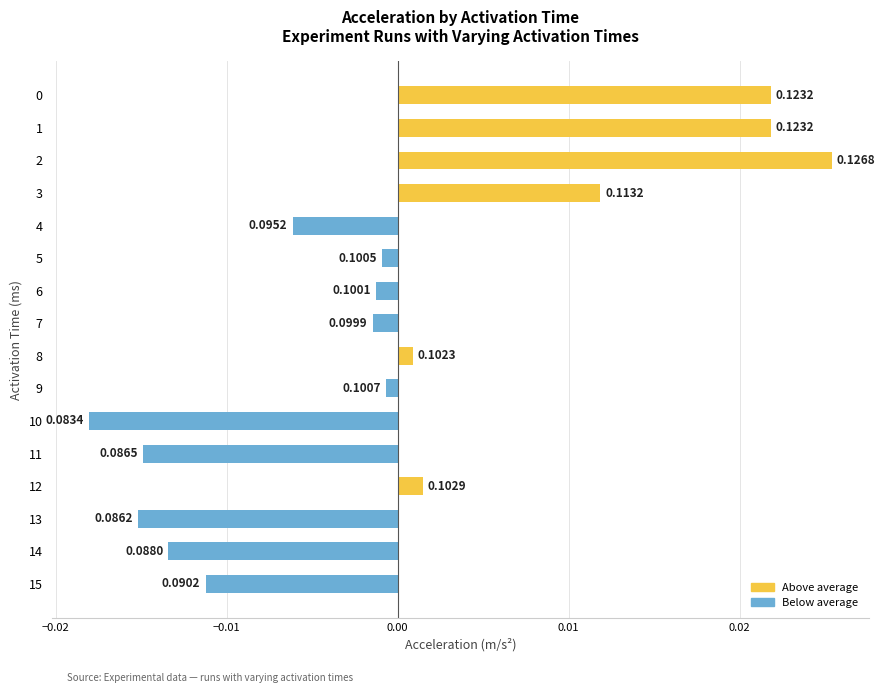

Are the bars horizontal?

Yes